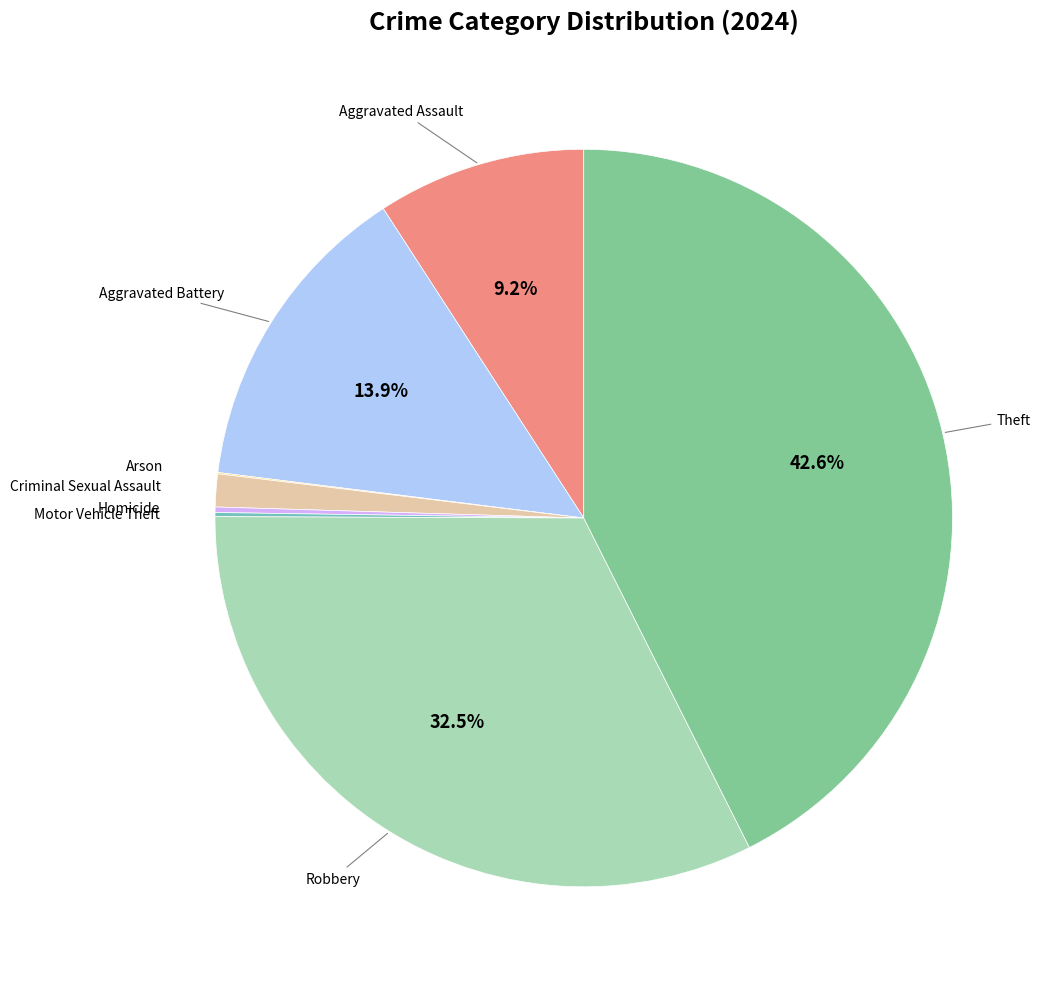

Is there a majority slice in this chart?

No